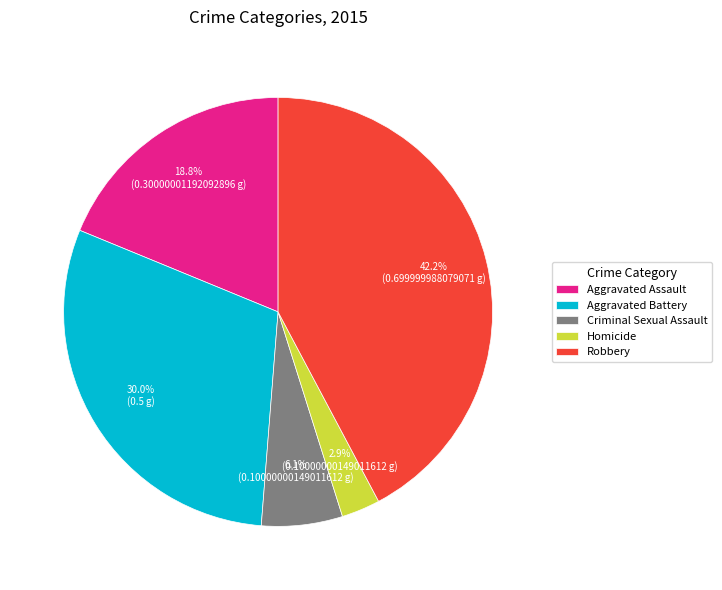

To the nearest percent, what portion does Aggravated Battery represent?

30%